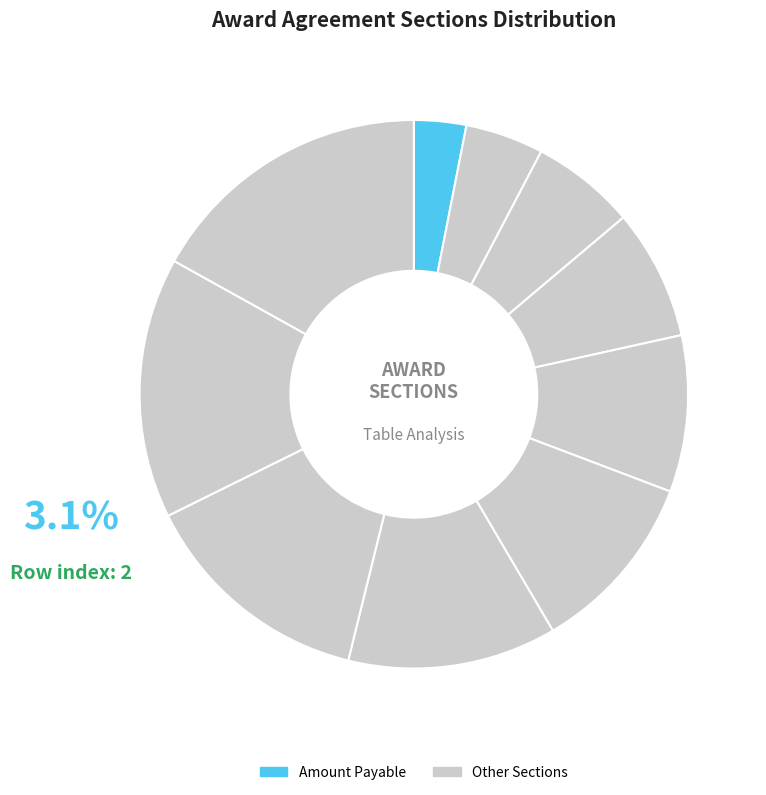

How many segments does this pie chart have?

10